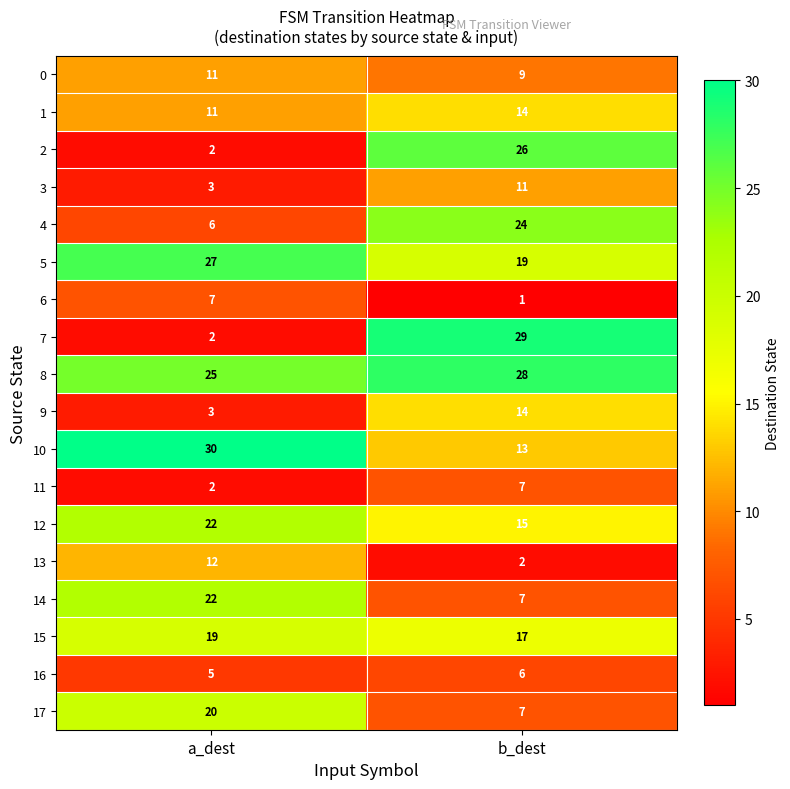

What is the greatest value displayed?

30